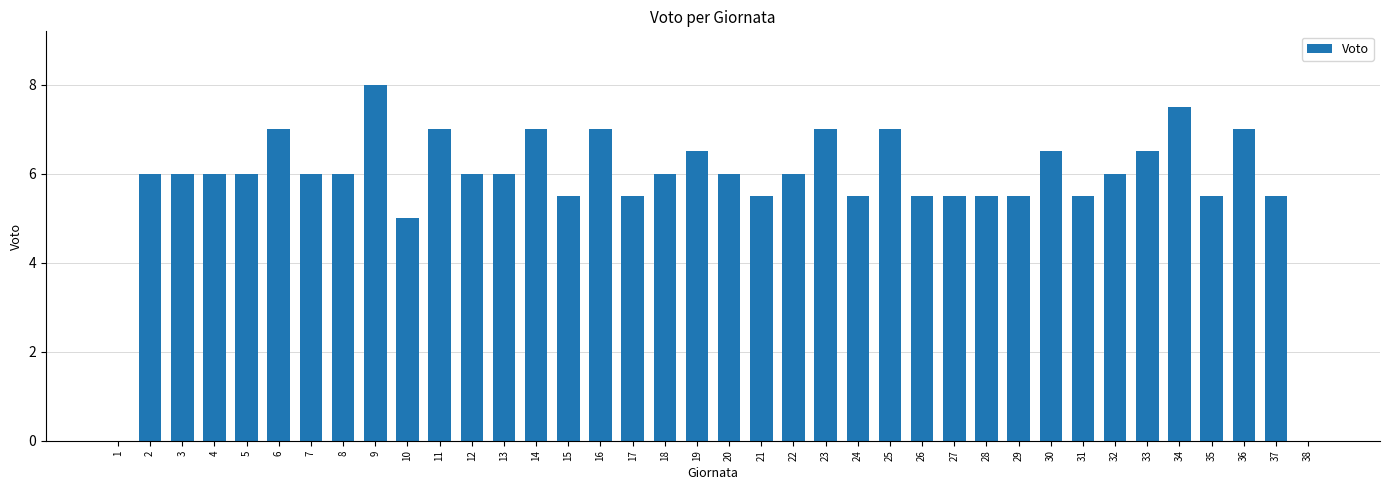

True or false: the data shows 6.0 at 3.

True